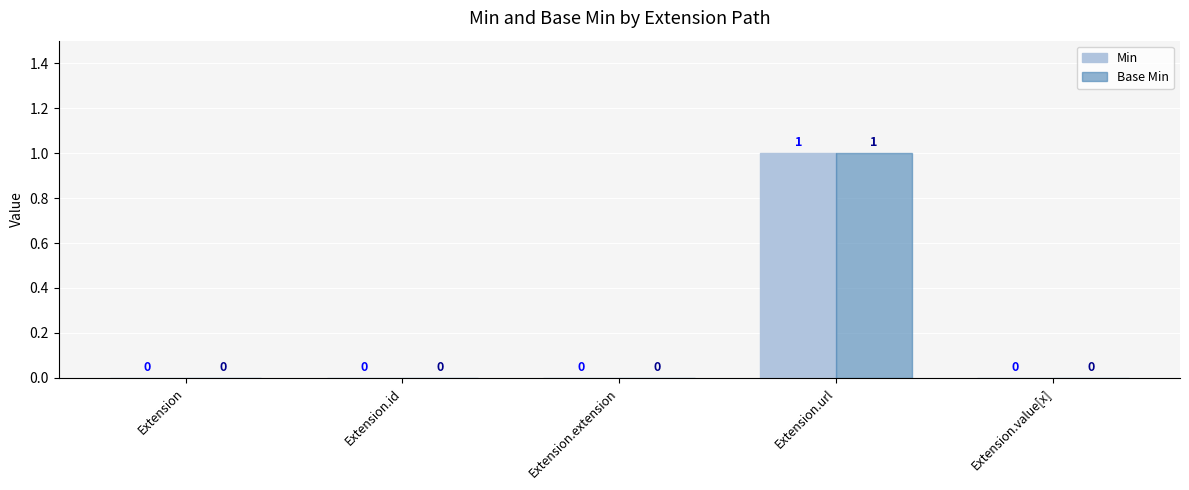

At which category does the chart reach its peak across all series?

Extension.url